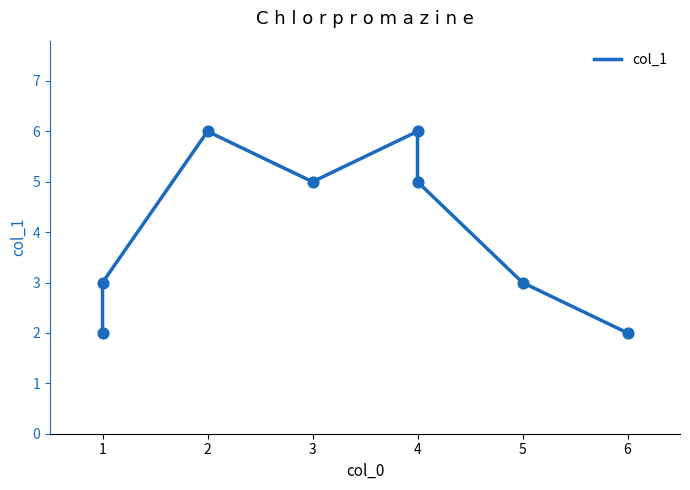

What is the change in value from 0 to 1?

+1